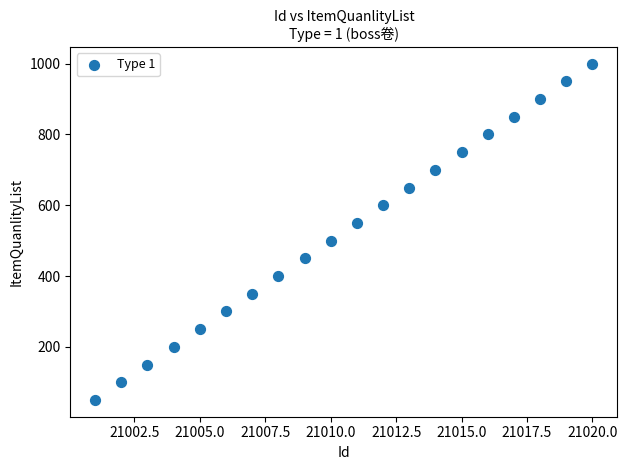

What is the range of Y values (max minus min)?

950